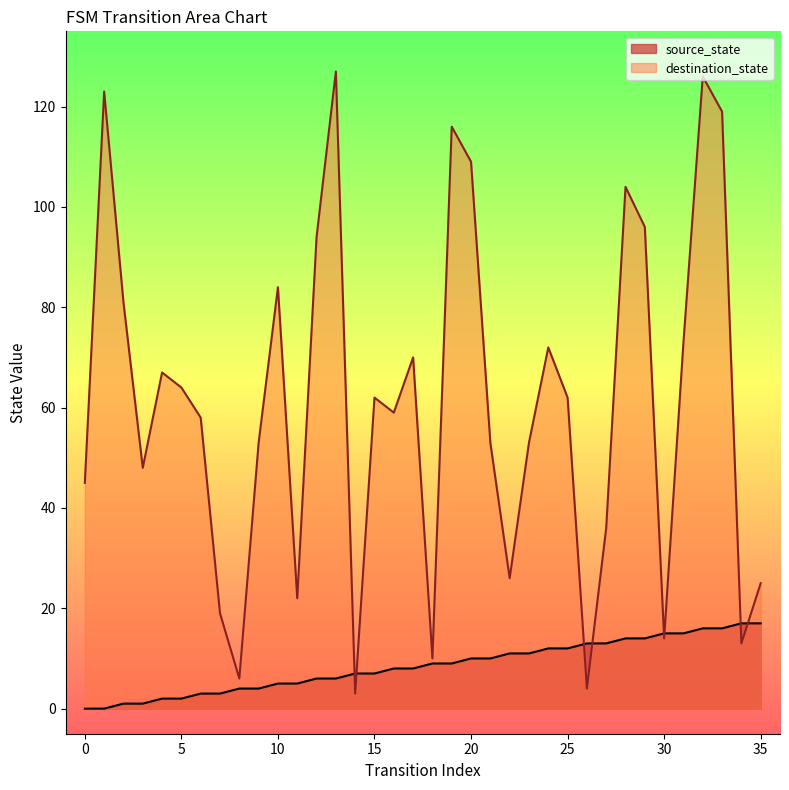

List the labels in order of source_state value, largest first.

34, 35, 32, 33, 30, 31, 28, 29, 26, 27, 24, 25, 22, 23, 20, 21, 18, 19, 16, 17, 14, 15, 12, 13, 10, 11, 8, 9, 6, 7, 4, 5, 2, 3, 0, 1